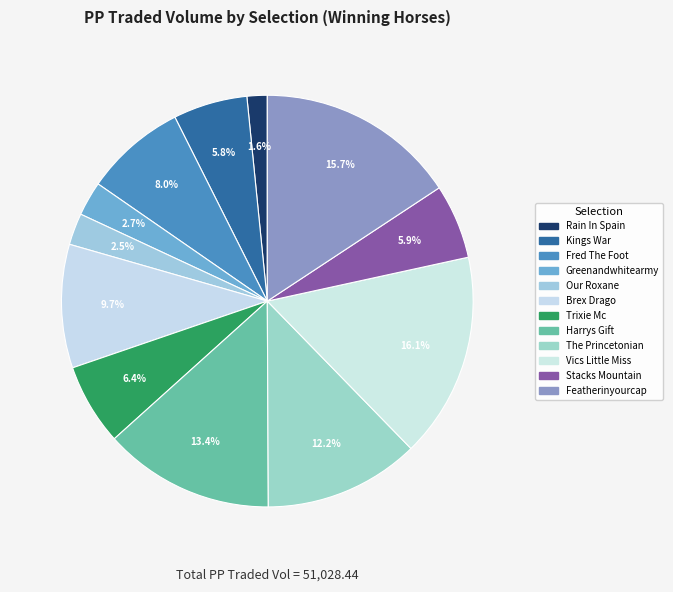

Count the number of slices in the pie.

12